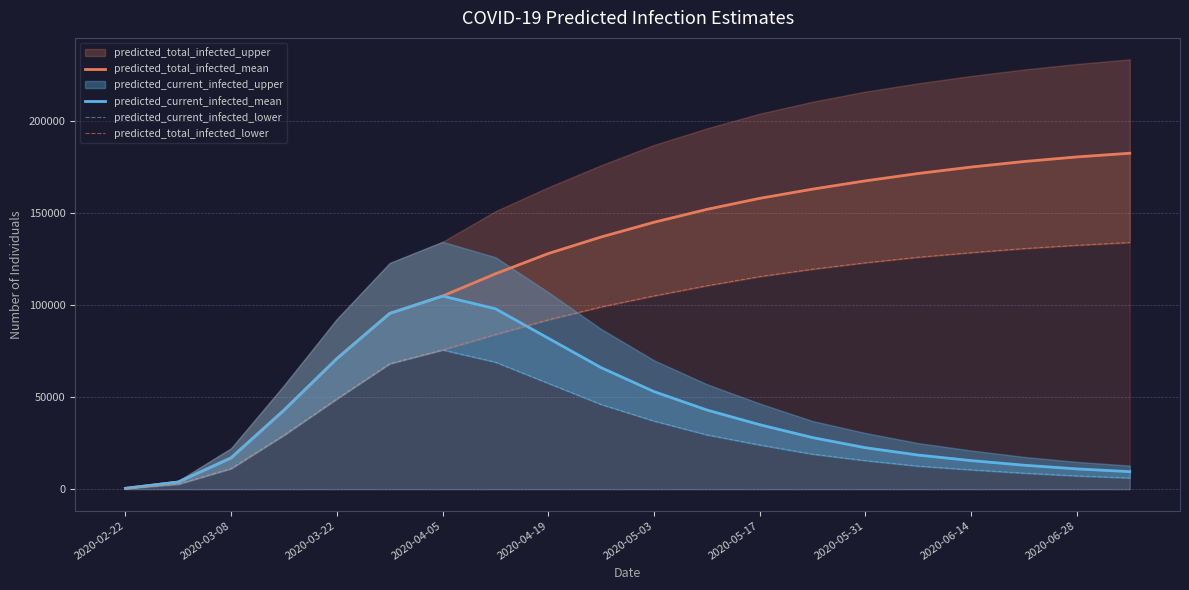

How many data points in predicted_current_infected_mean are less than 35000?

10